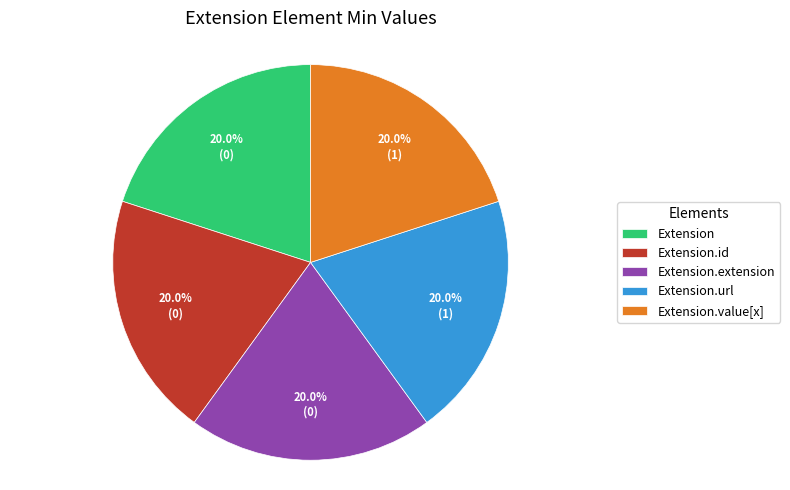

To the nearest percent, what is the difference between the largest and smallest slice percentages?

0%